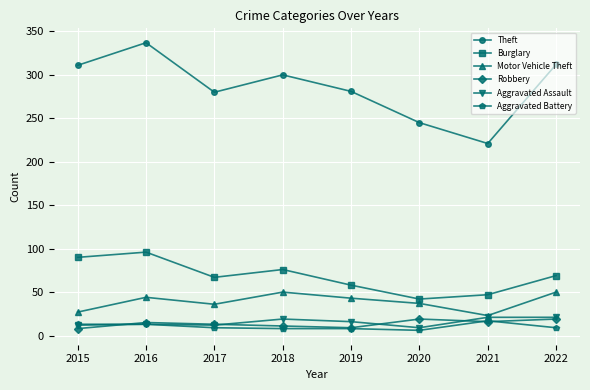

True or false: Theft and Burglary cross at least once.

False